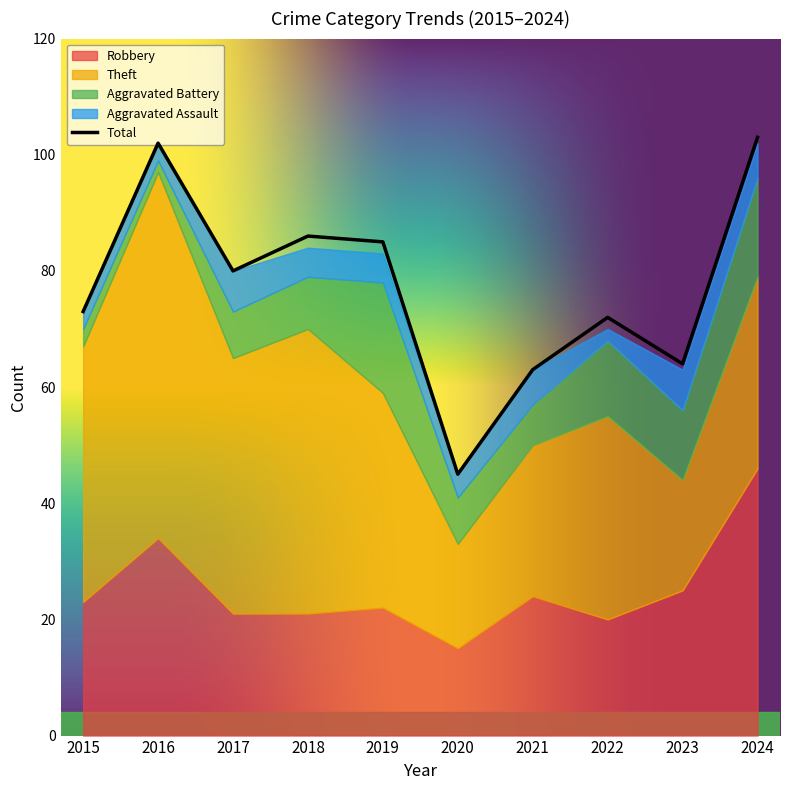

What is the approximate value of Robbery at 2018, to the nearest 10?

20